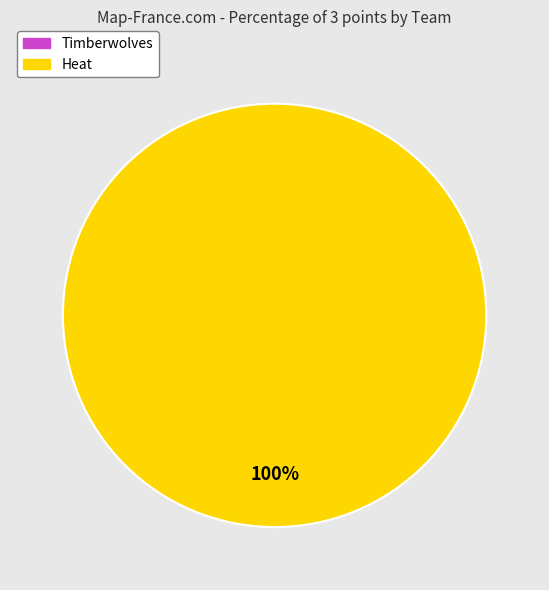

Is there a majority slice in this chart?

Yes